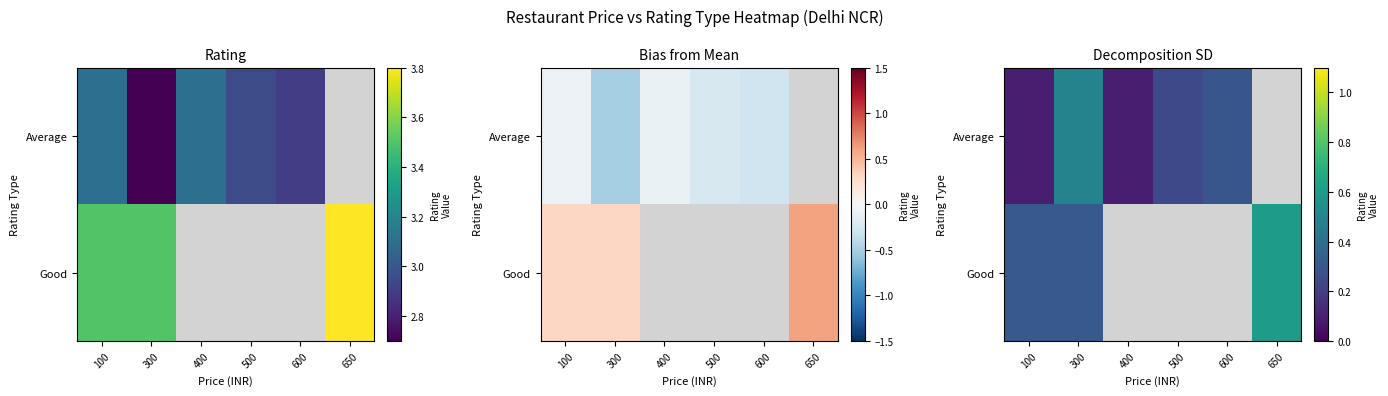

Which series changed the most between 400 and 600?

Average